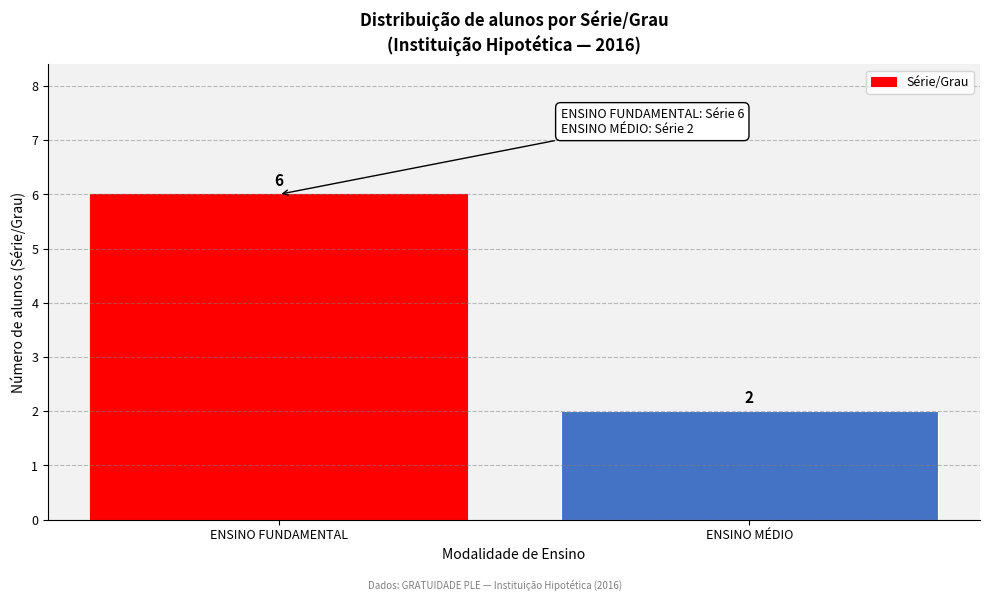

Reading left to right, list all the values displayed in this chart.

6	2